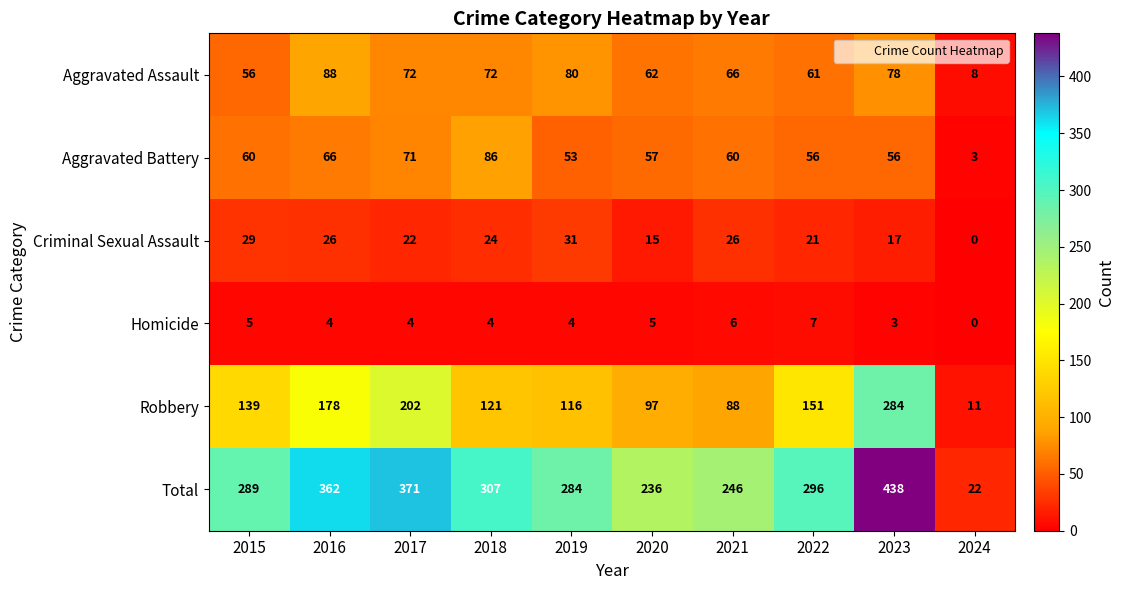

Rank the series at 2020 from lowest to highest value.

Homicide, Criminal Sexual Assault, Aggravated Battery, Aggravated Assault, Robbery, Total